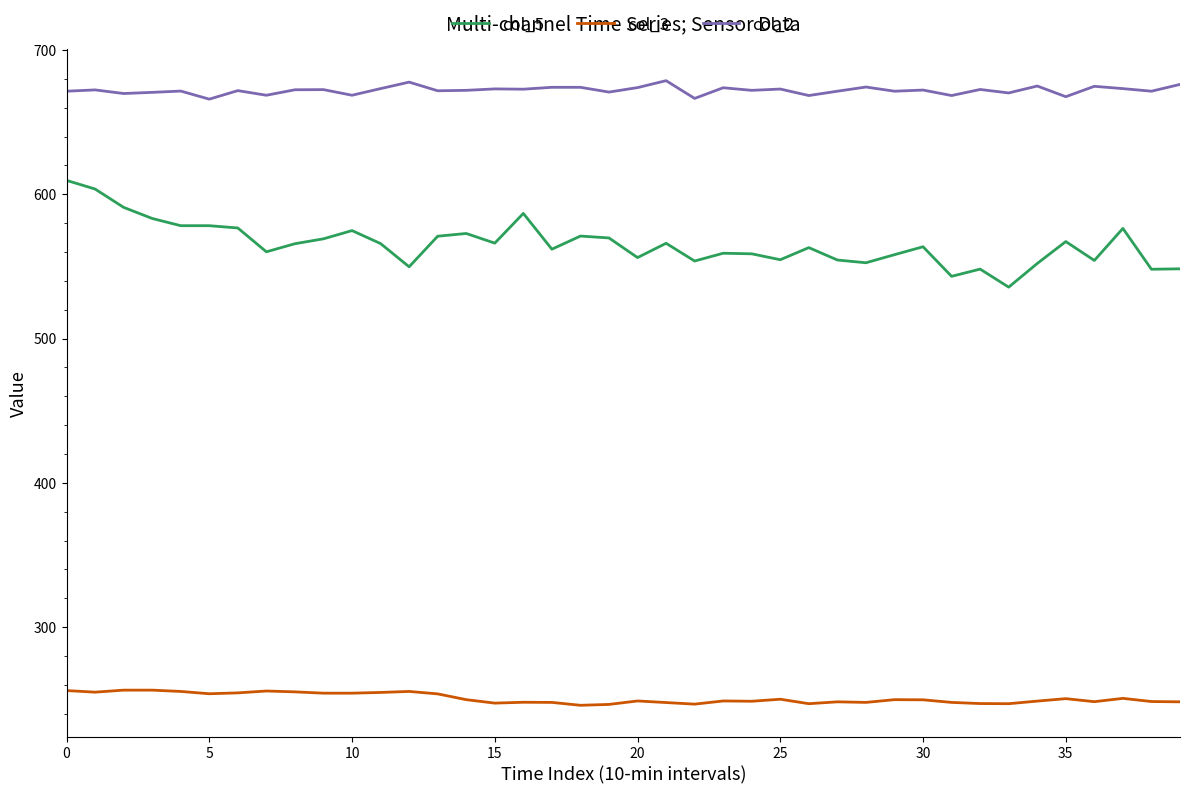

True or false: col_5 has more than 2 points higher than both neighbors.

True